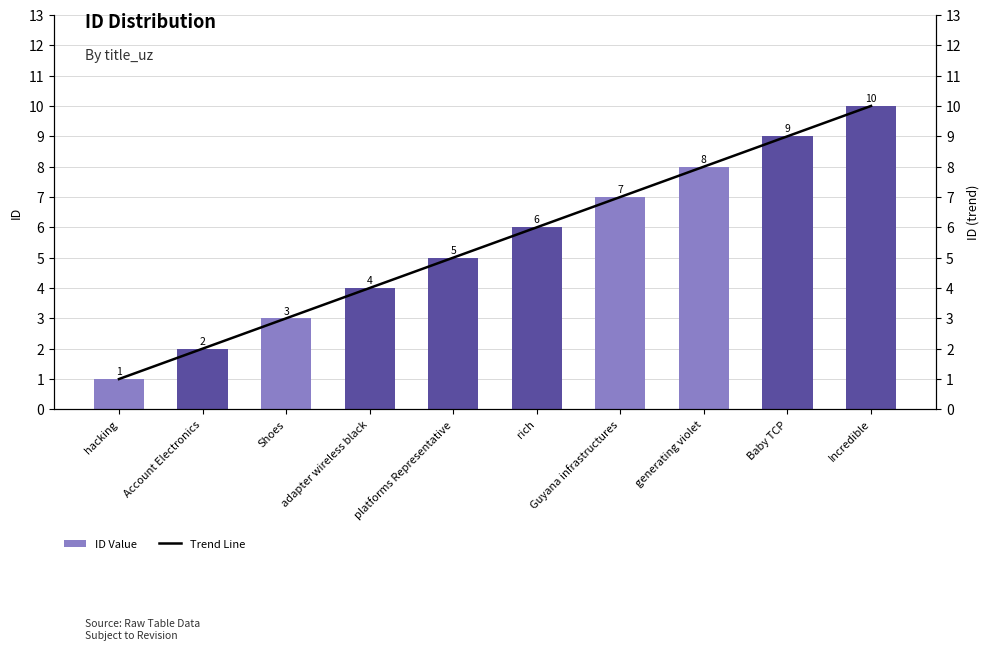

What is the total value across all series at rich?

12